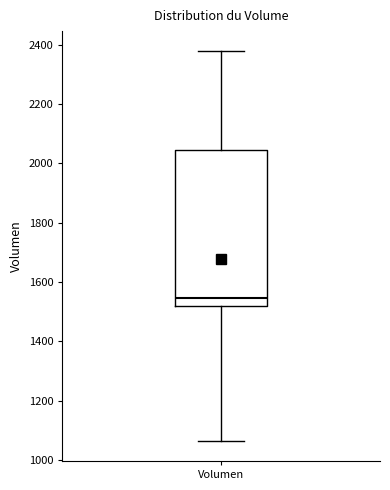

Read this box plot against the y-axis: the position of the median line, the range covered by the box, and the ends of both whiskers. The values are not printed on the chart, so give them approximately, as read against the axis.

median 1540, box 1520 to 2040, whiskers 1060 to 2380